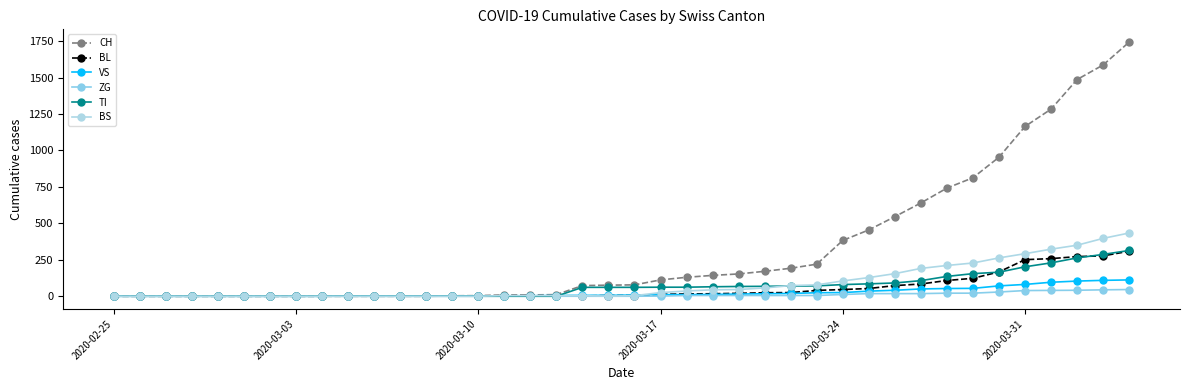

Which series has the largest total across all categories?

CH